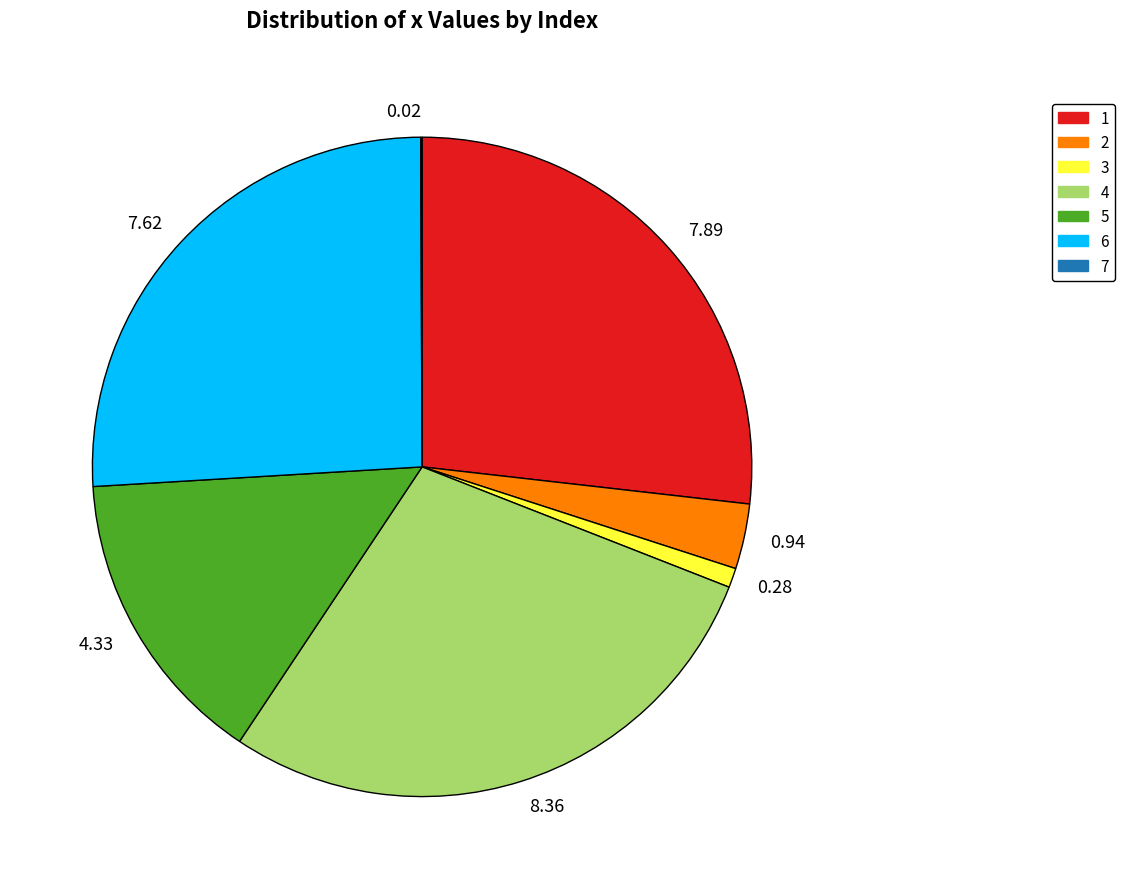

Which has a higher value, 0.28 or 8.36?

8.36